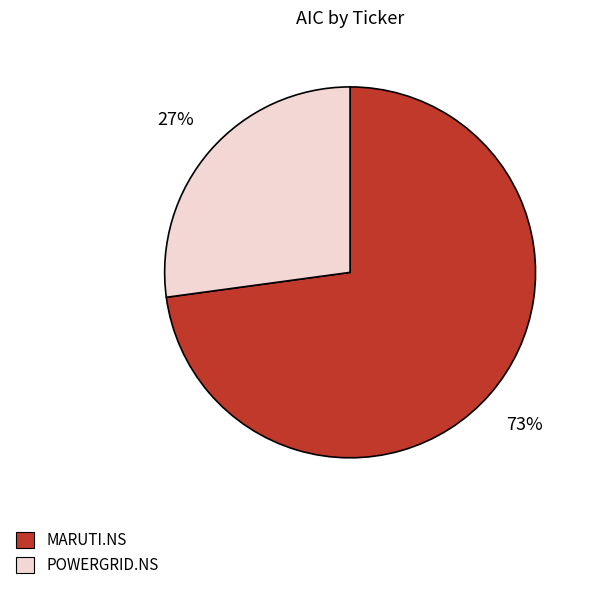

Count the number of slices in the pie.

2